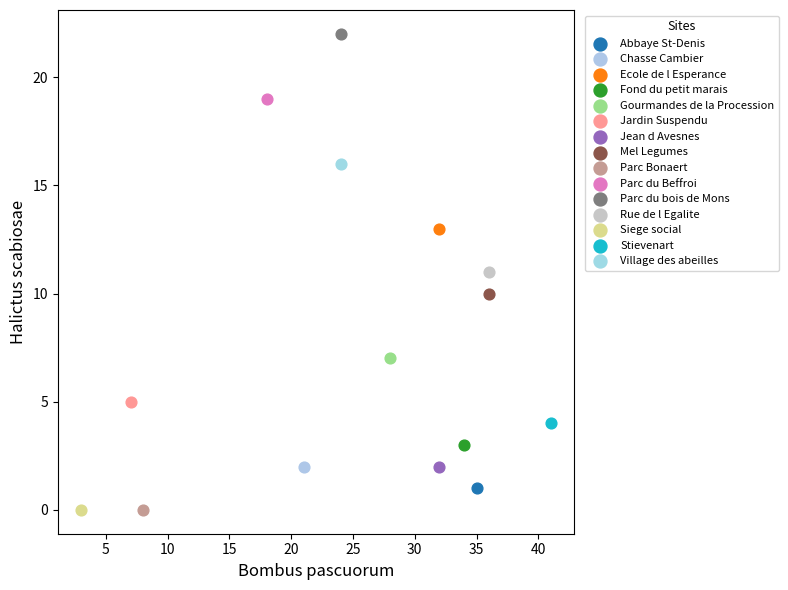

What are all the series names shown in the legend?

Abbaye St-Denis, Chasse Cambier, Ecole de l Esperance, Fond du petit marais, Gourmandes de la Procession, Jardin Suspendu, Jean d Avesnes, Mel Legumes, Parc Bonaert, Parc du Beffroi, Parc du bois de Mons, Rue de l Egalite, Siege social, Stievenart, Village des abeilles